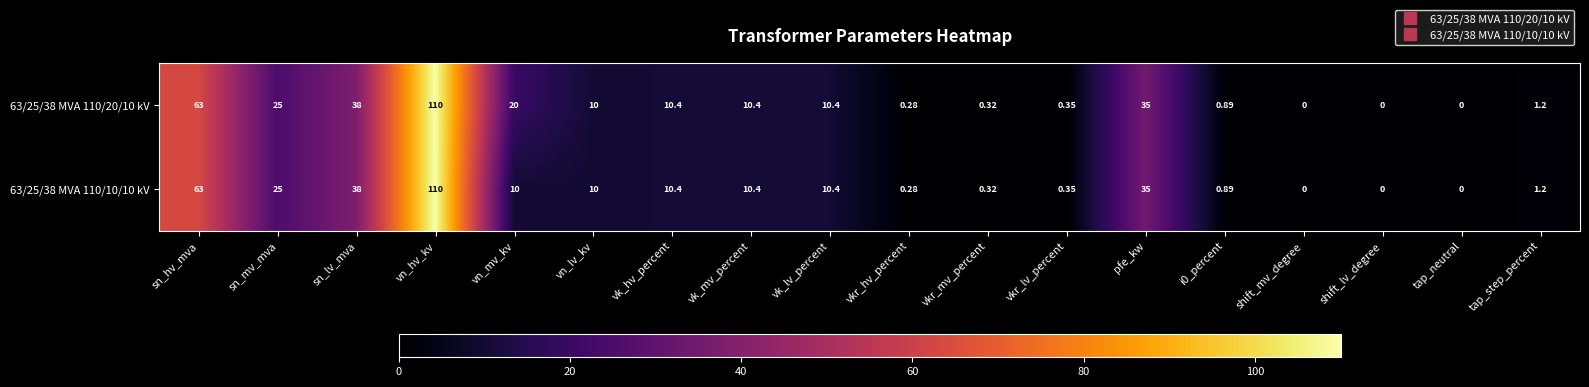

How many data points in 63/25/38 MVA 110/20/10 kV are less than 10?

8